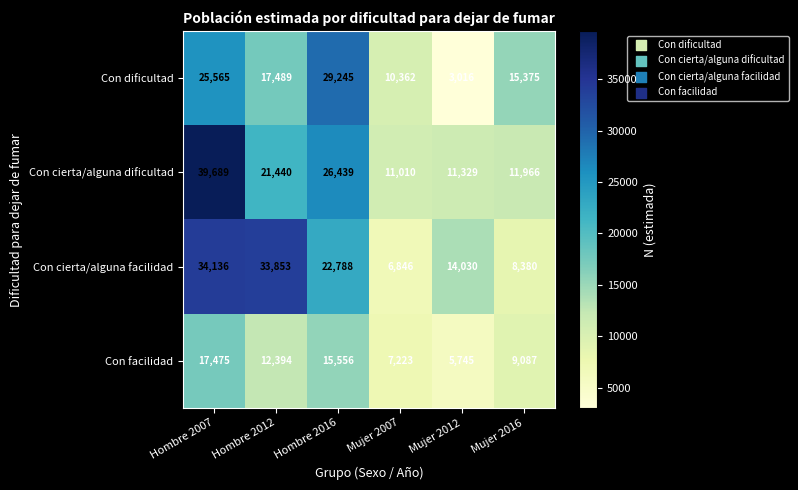

The value of Con dificultad at Hombre 2012 is 17489. True or false?

True